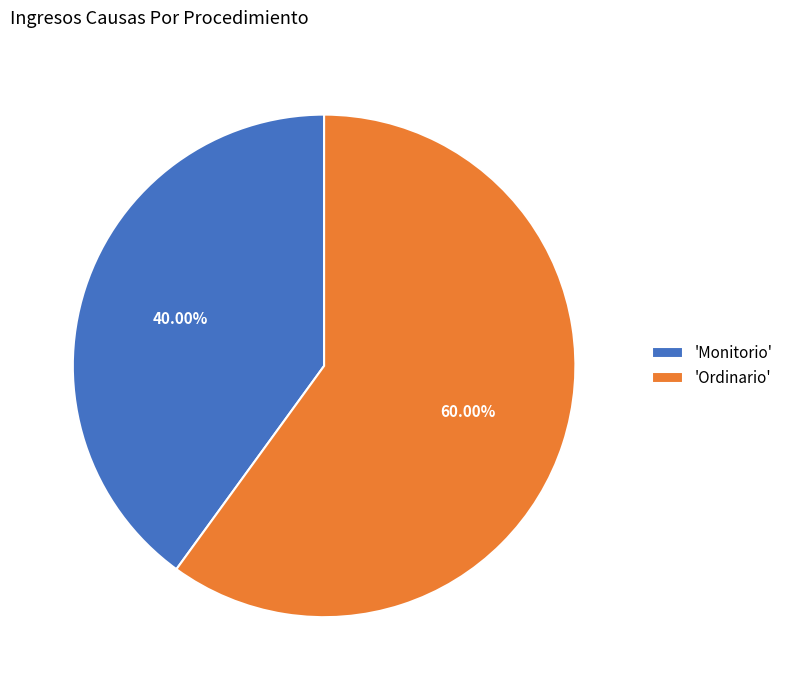

Rank the categories by value from lowest to highest.

'Monitorio', 'Ordinario'